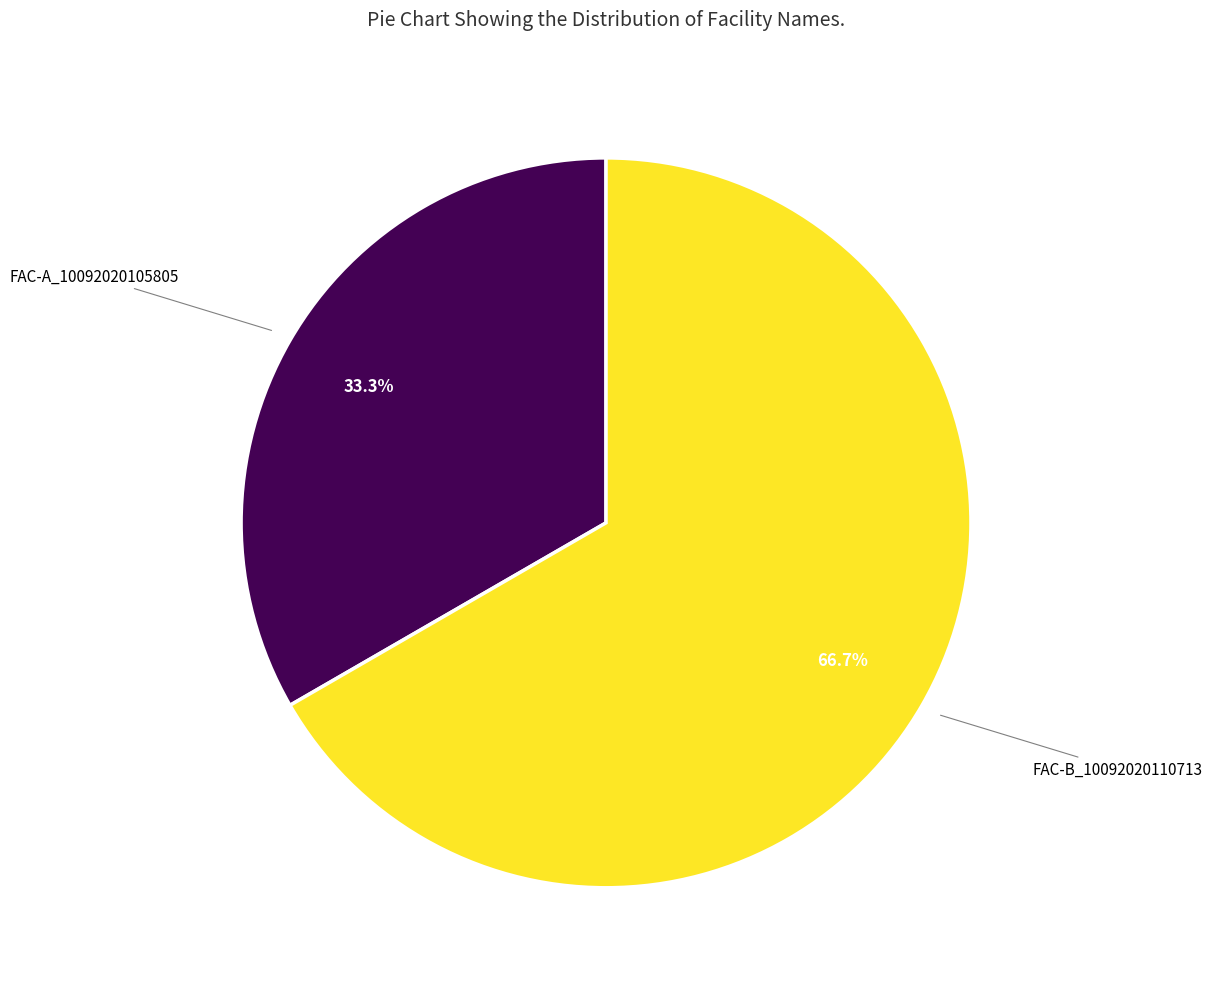

Is there any slice that represents more than half of the pie?

Yes